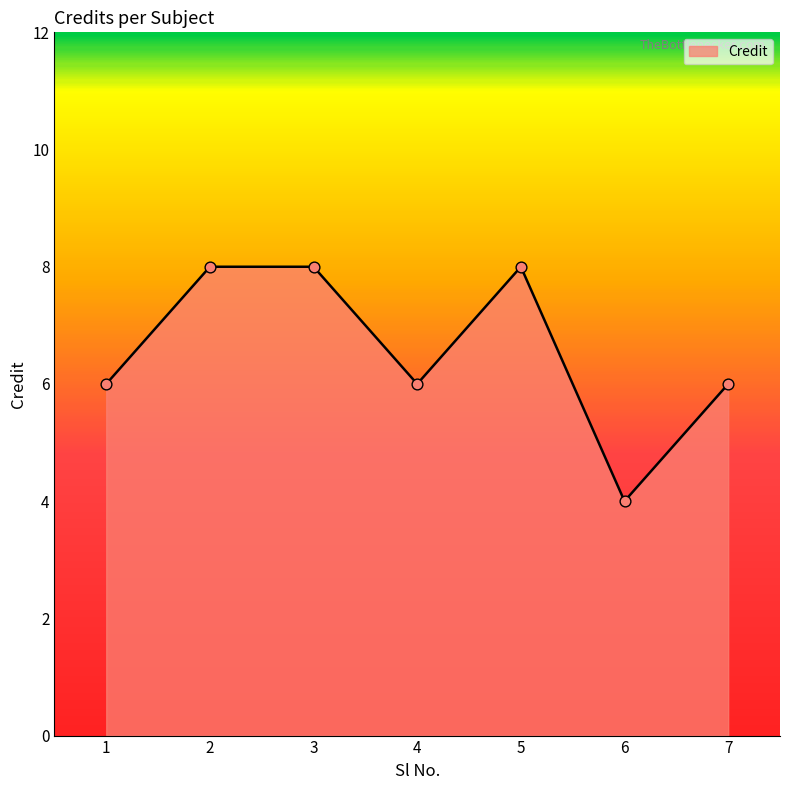

Which has a higher value, 1 or 5?

5